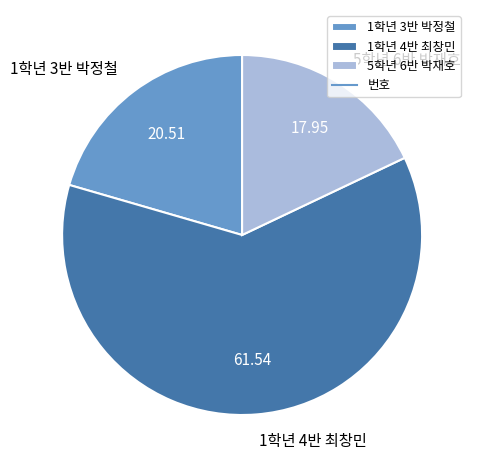

Combined, do 1학년 3반 박정철 and 5학년 6반 박재호 account for over 50%?

No